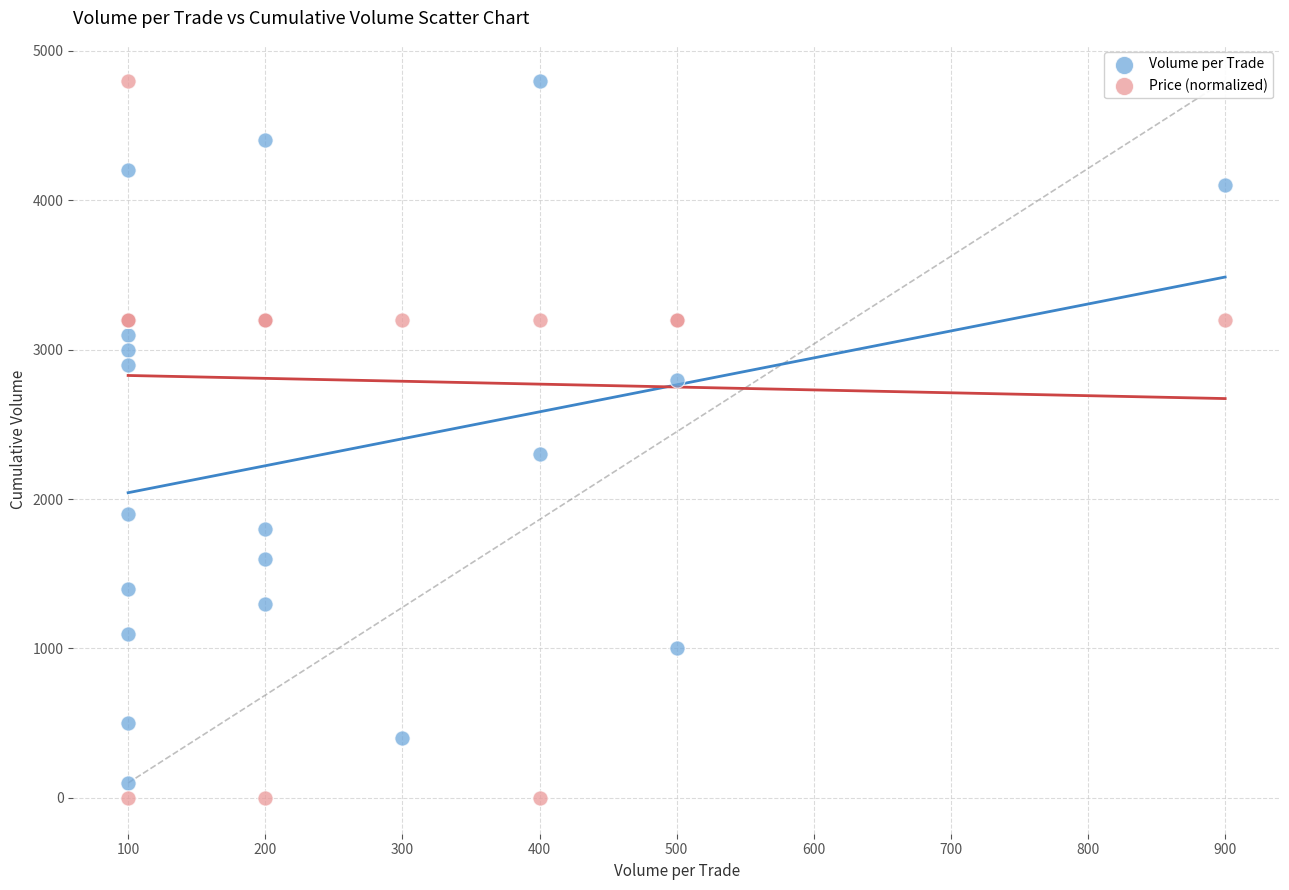

In the Price (normalized) series, what Y value is closest to 2399?

3200.0